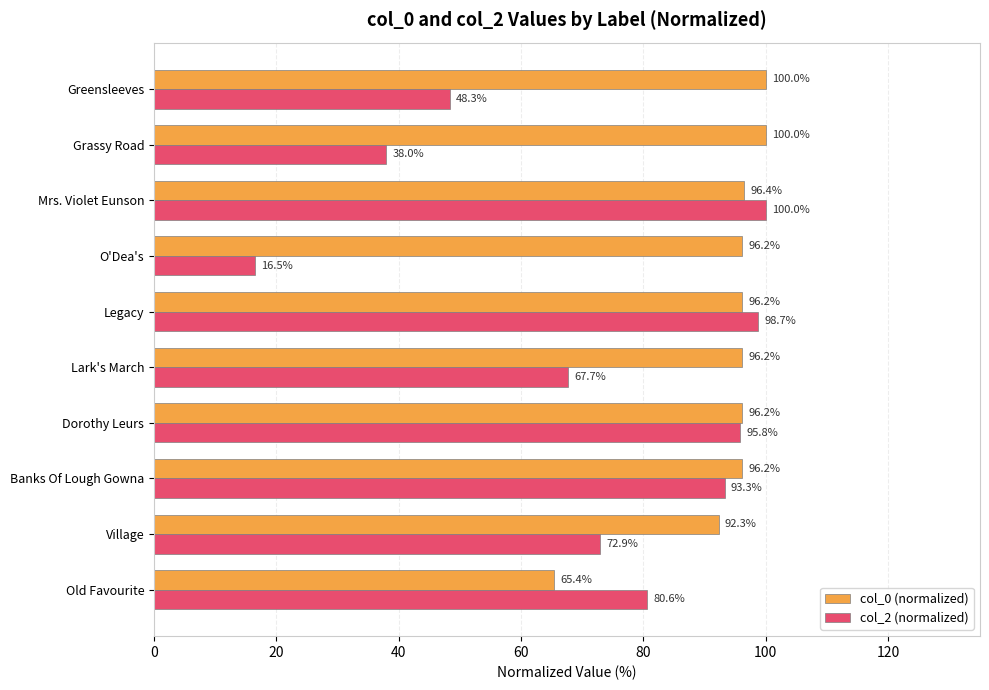

What is the difference between the maximum and minimum values in the col_0 (normalized) series?

34.6